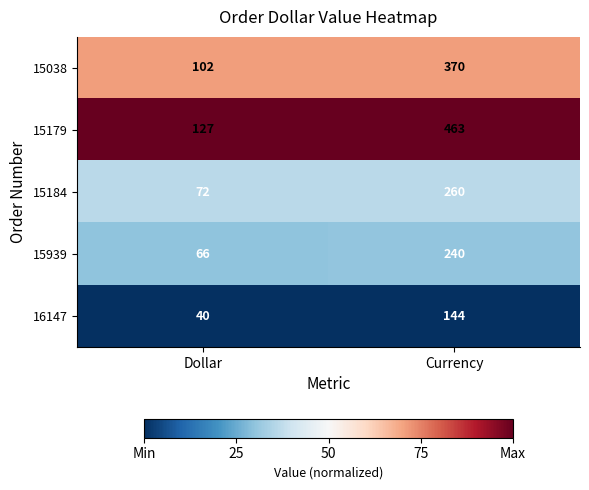

Reading left to right, what are all the values shown in this chart?

15038: 102	370
15179: 127	463
15184: 72	260
15939: 66	240
16147: 40	144